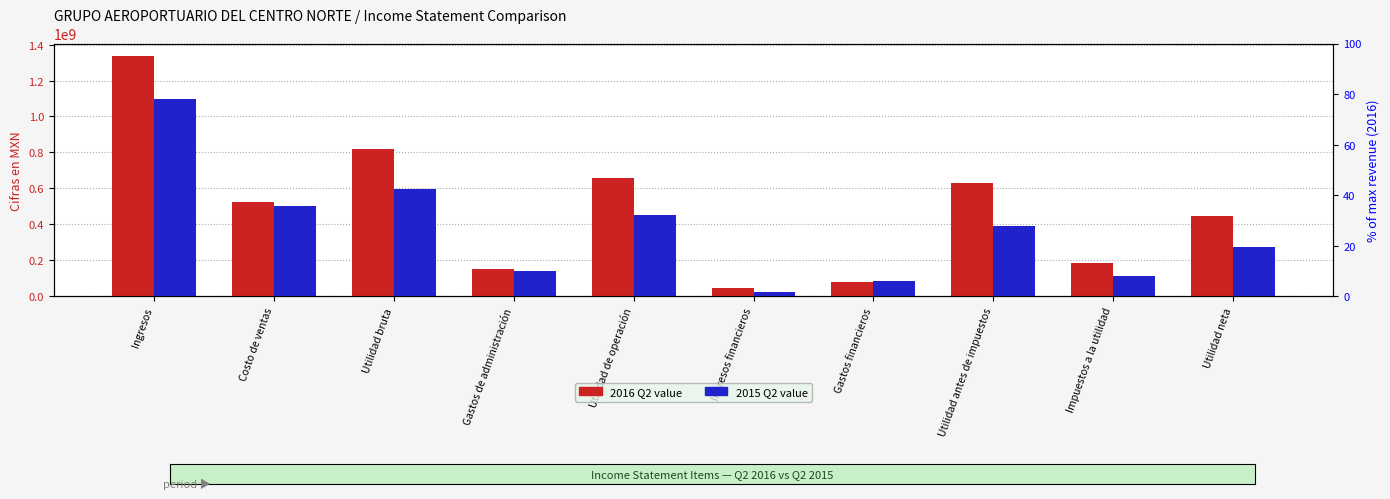

What is the minimum value for 2015-04-01_2015-06-30?

25099000